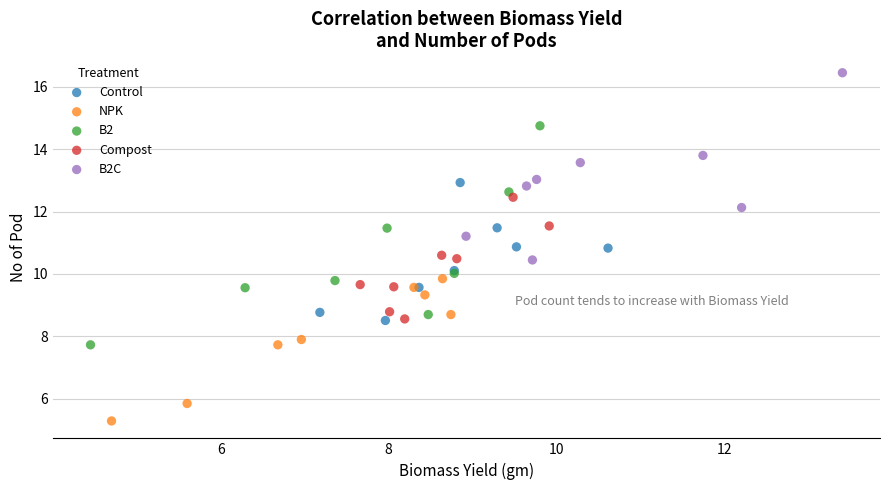

Which series contains the lowest Y value?

NPK